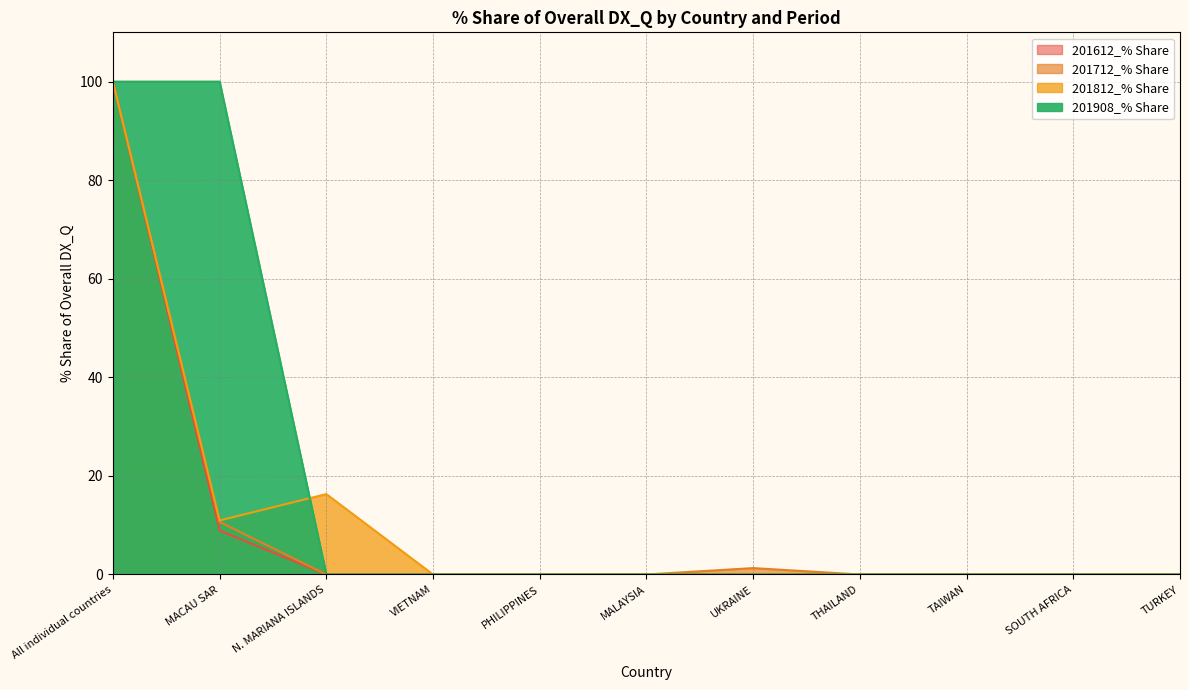

What is the greatest value displayed?

100.0